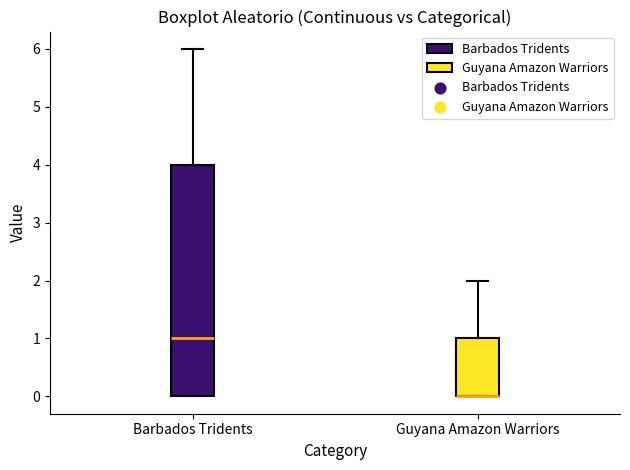

Reading left to right, read every box against the y-axis: the position of its median line, the range the box covers, and the ends of its whiskers. The values are not printed on the chart, so give them approximately, as read against the axis.

Barbados Tridents: median 1, box 0 to 4, whiskers 0 to 6
Guyana Amazon Warriors: median 0 (drawn on the box's lower edge), box 0 to 1, whiskers 0 to 2